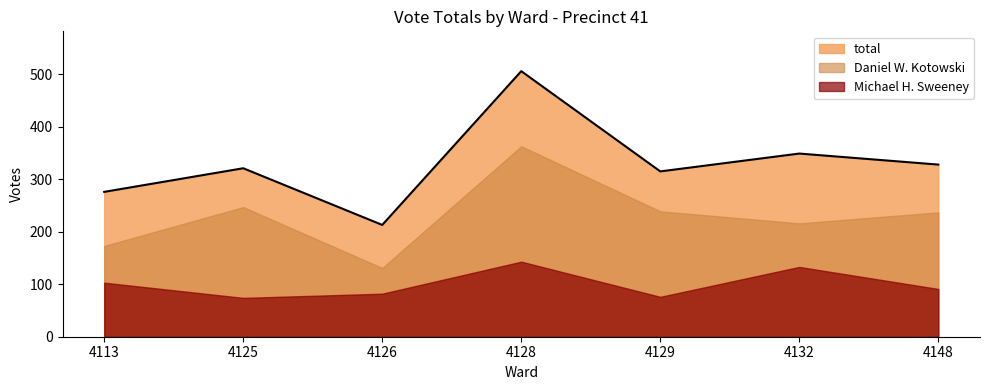

Where is Daniel W. Kotowski nearest to the value 247?

4125